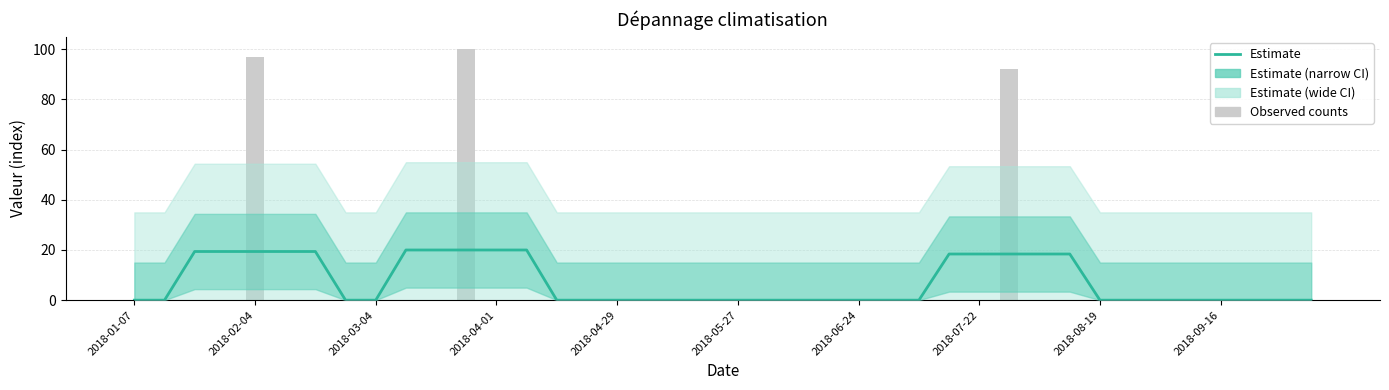

Reading left to right, transcribe all the data shown in this chart.

0.0	0.0	19.4	19.4	19.4	19.4	19.4	0.0	0.0	20.0	20.0	20.0	20.0	20.0	0.0	0.0	0.0	0.0	0.0	0.0	0.0	0.0	0.0	0.0	0.0	0.0	0.0	18.4	18.4	18.4	18.4	18.4	0.0	0.0	0.0	0.0	0.0	0.0	0.0	0.0